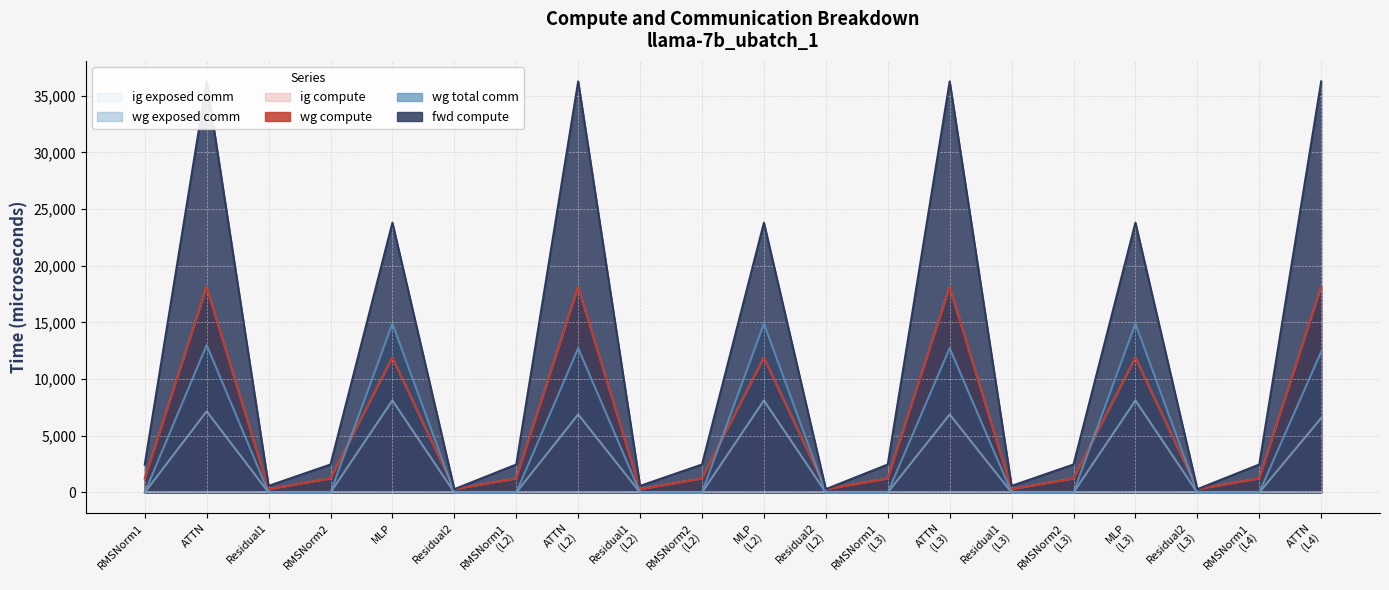

Which label corresponds to the largest value in the chart?

ATTN